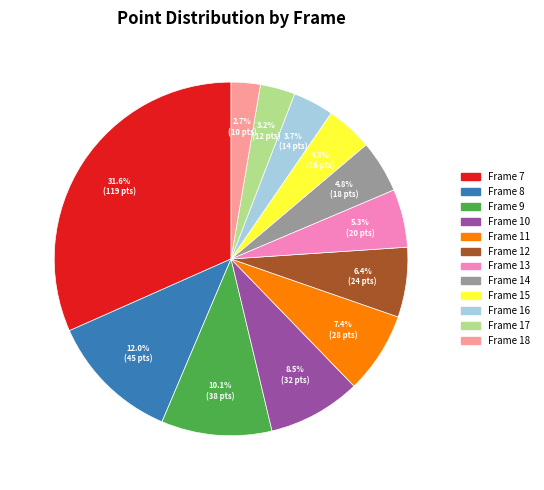

How much of the chart is everything except Frame 10?

91.5%